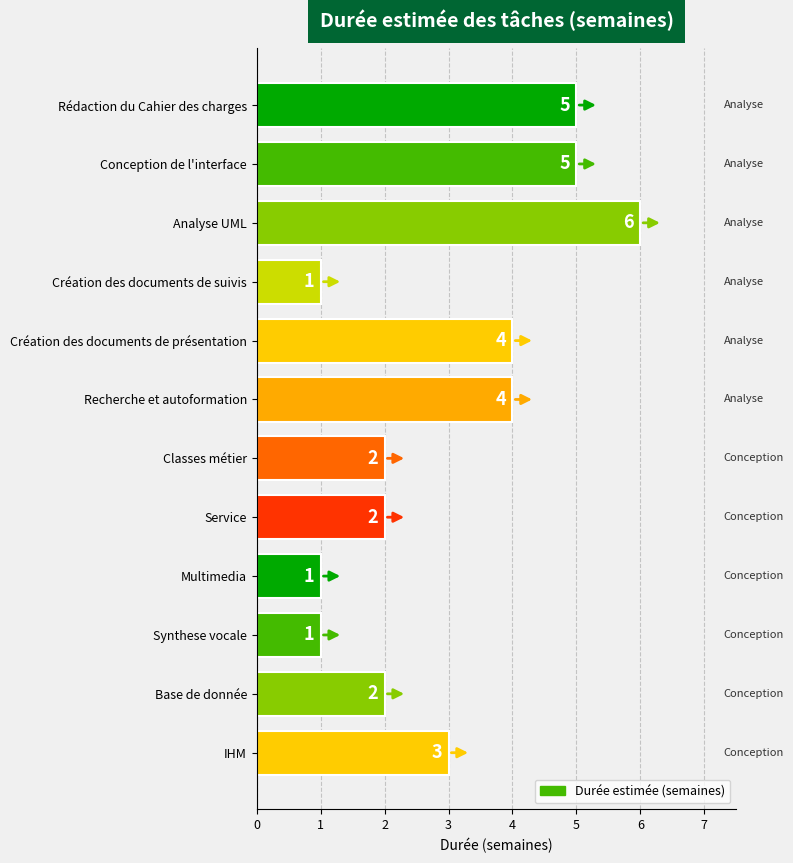

What is the sum of all values?

36